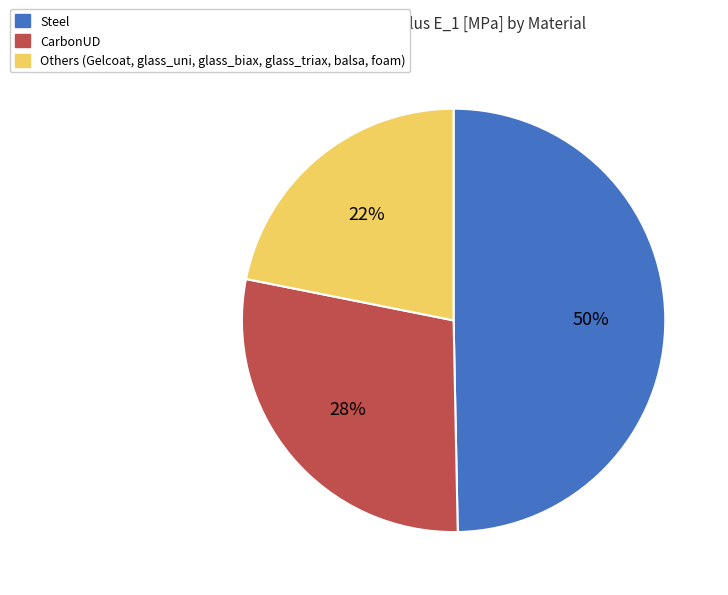

Does any single category account for the majority?

No